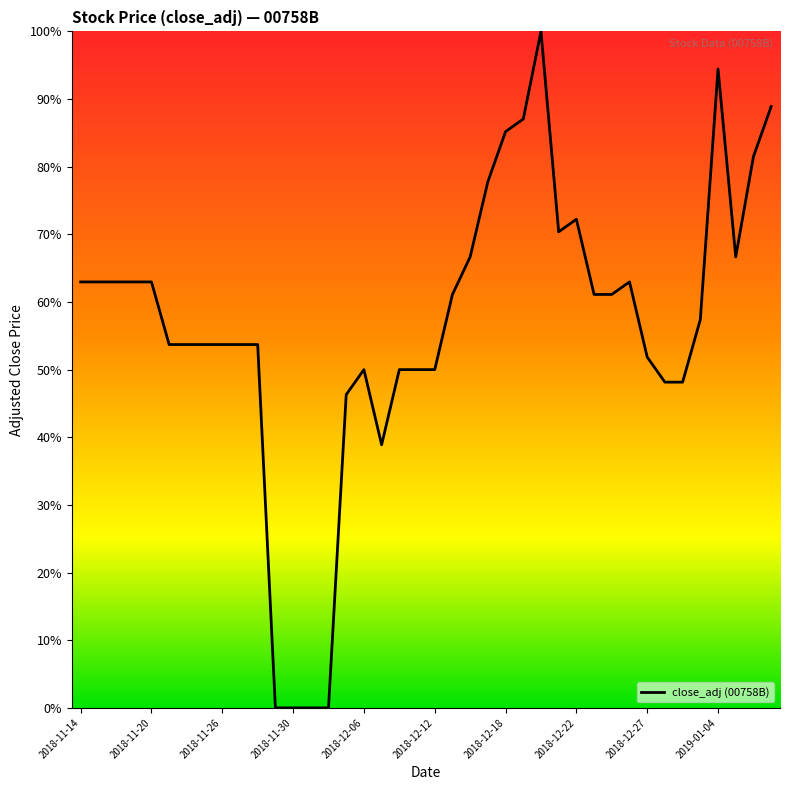

What is the maximum value shown in the chart?

100.0